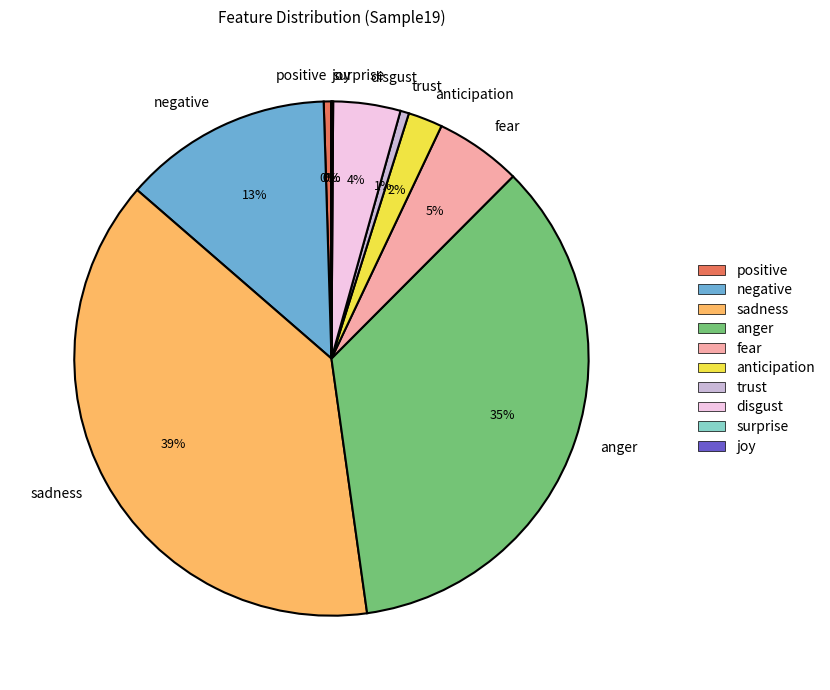

To the nearest percent, what is the combined percentage of anticipation and negative?

15%